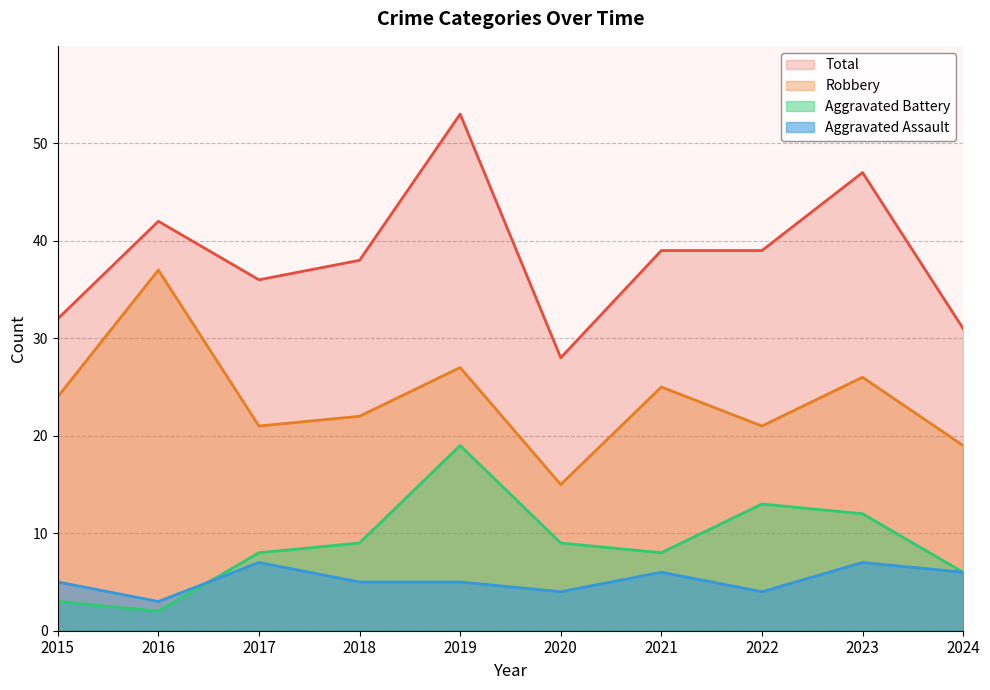

True or false: Aggravated Battery and Robbery intersect in this chart.

False